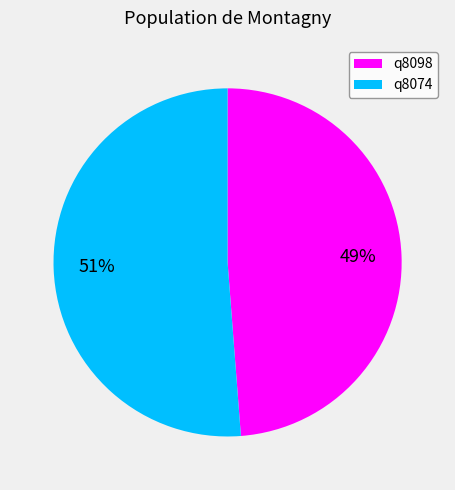

Which has a higher value, q8074 or q8098?

q8074